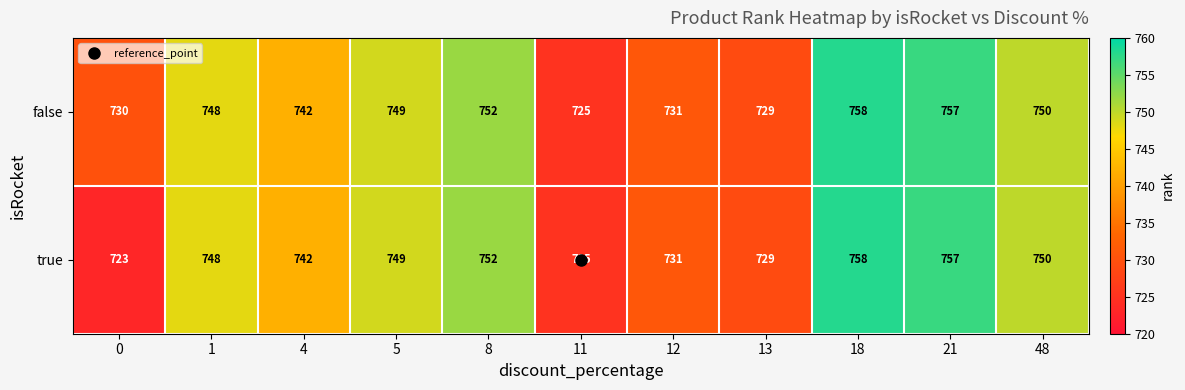

What is the minimum value shown in the chart?

723